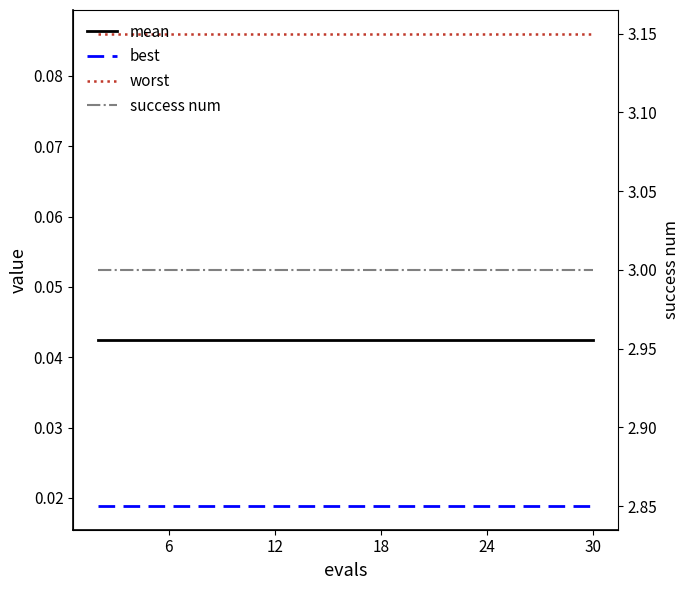

Which series has the widest spread of values?

mean